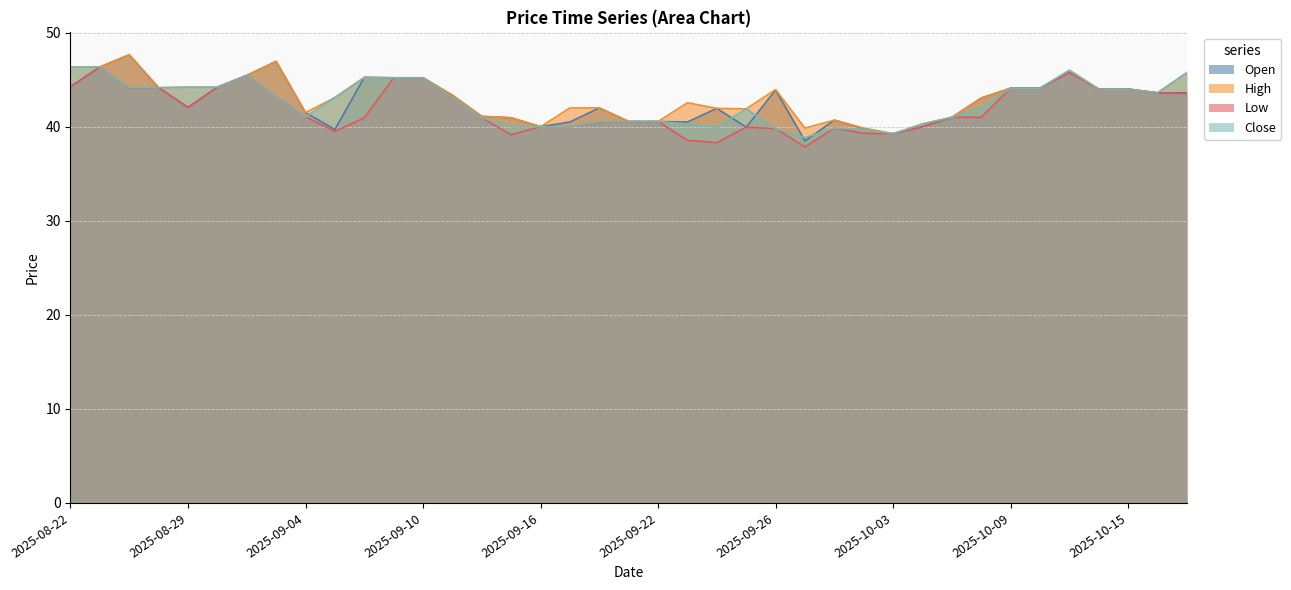

At how many categories does at least one series exceed 39?

39